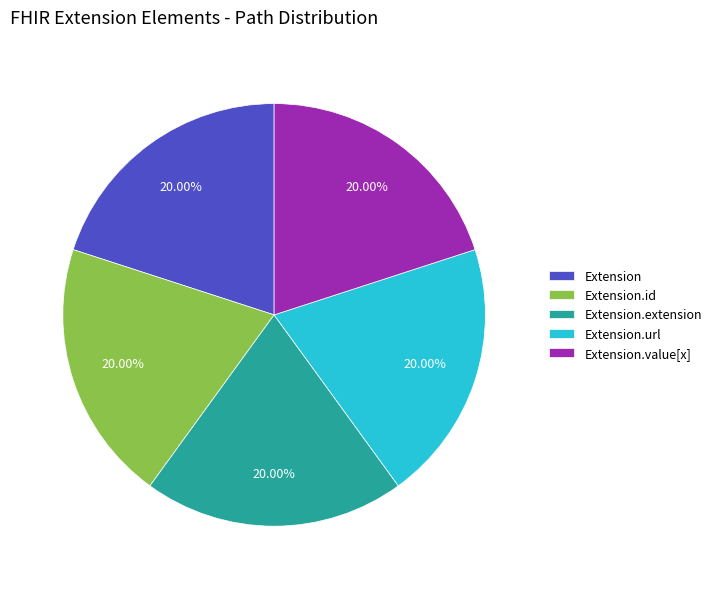

How much of the chart is everything except Extension.value[x]?

80.0%